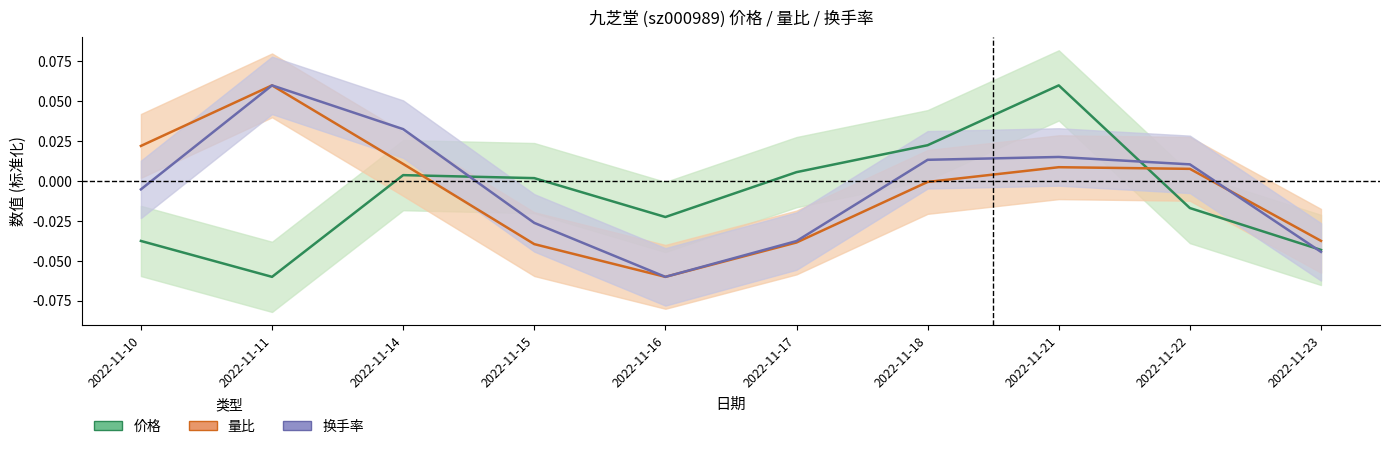

The value of 换手率 at 2022-11-18 is 0.0. True or false?

True